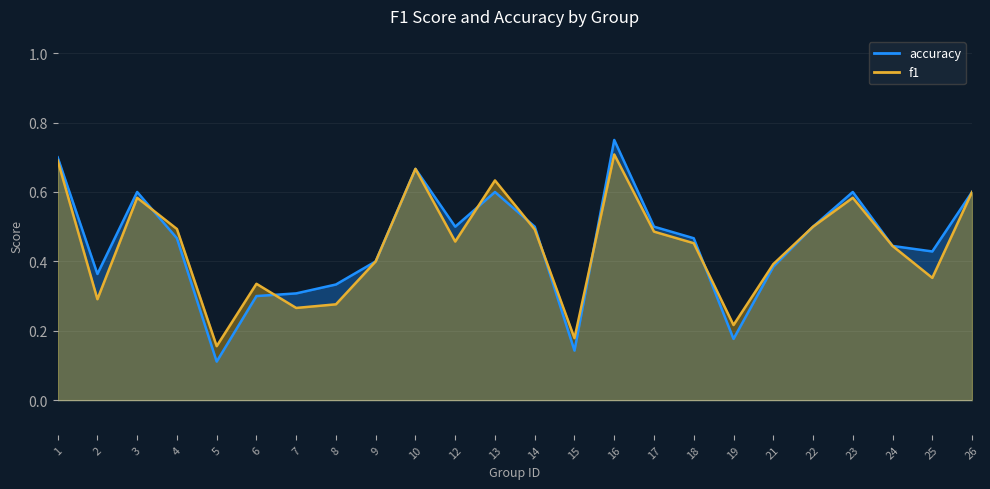

At which category does the chart reach its peak across all series?

16